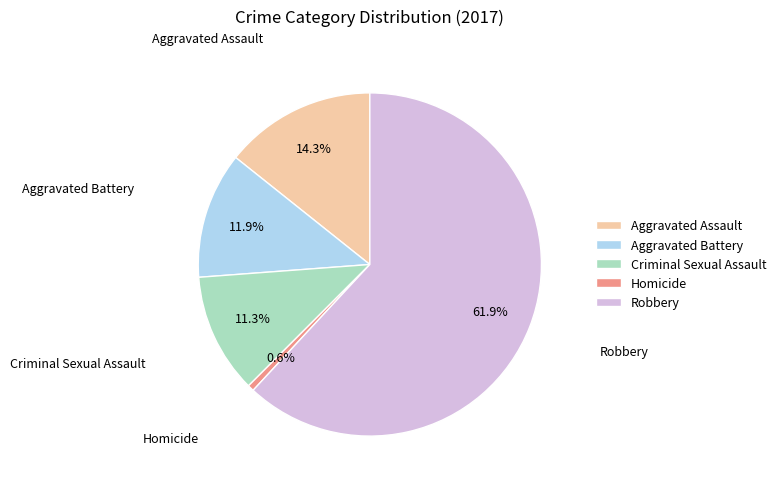

How many slices are in this pie chart?

5